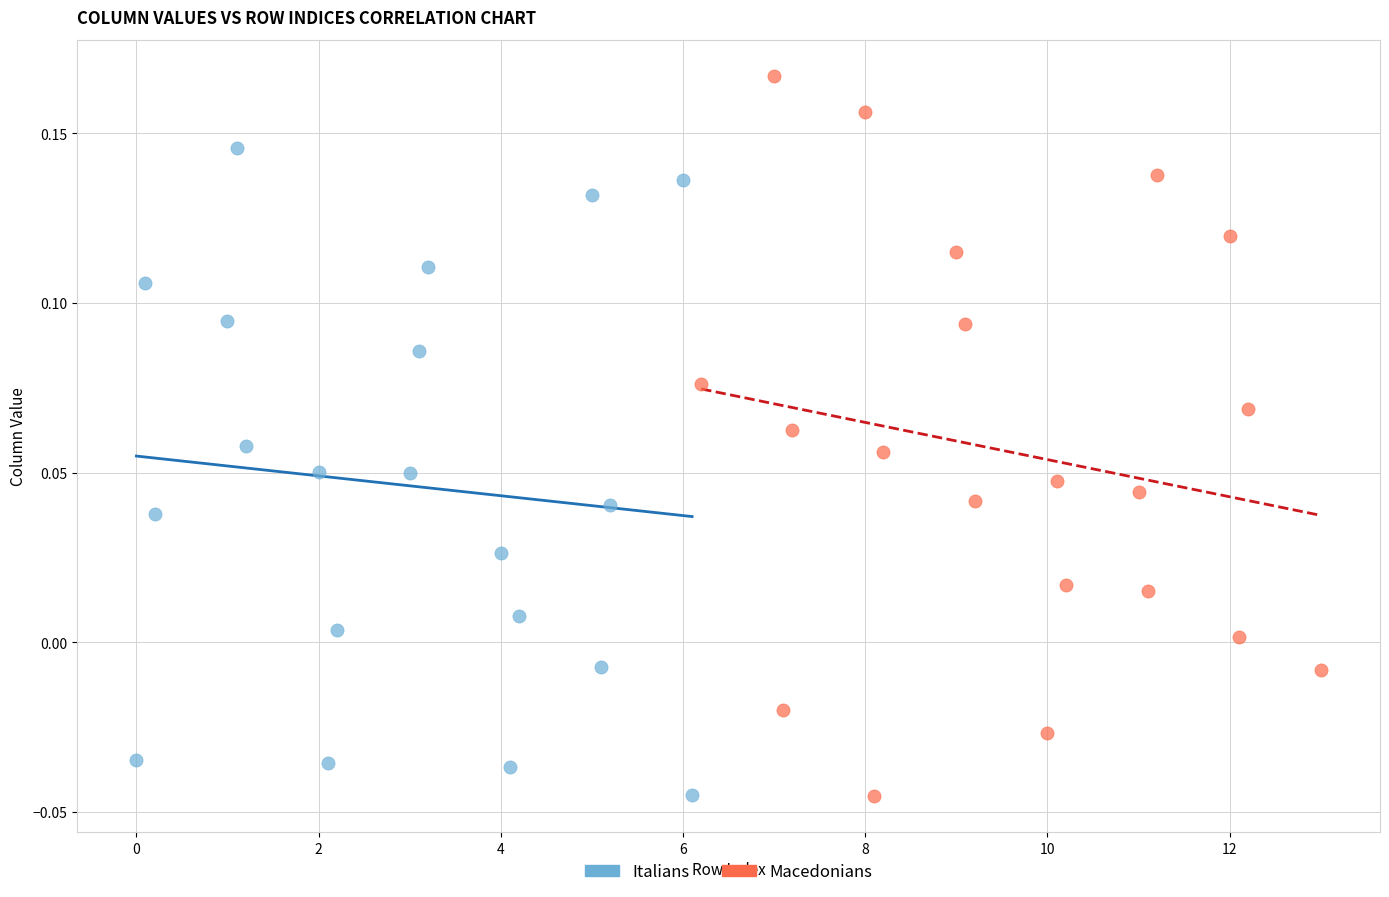

Which series contains the highest Y value?

Macedonians